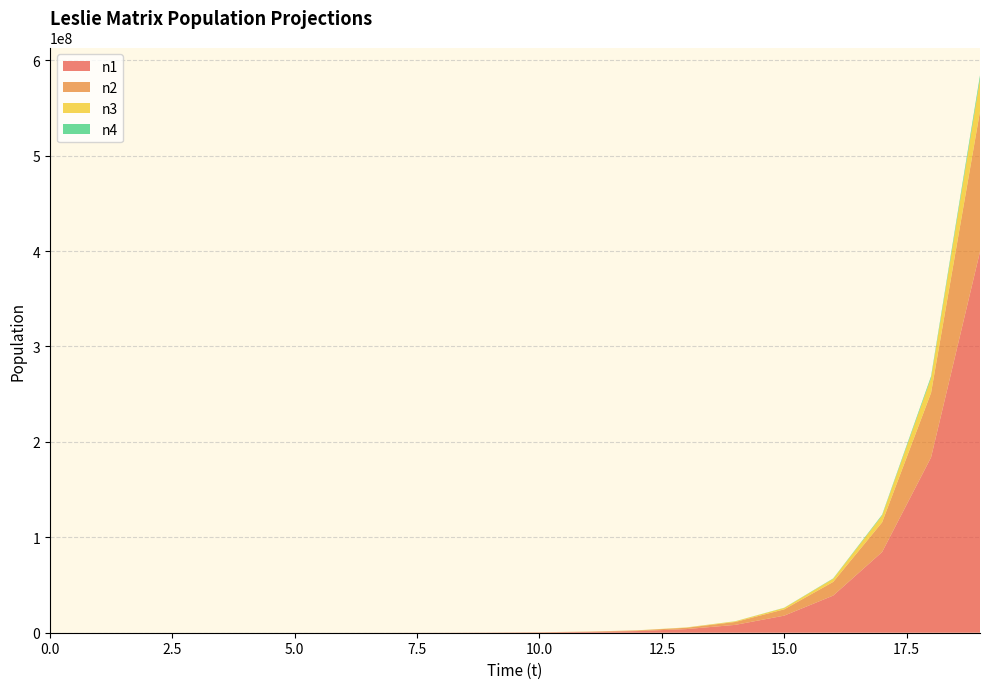

Reading left to right, what are all the values shown in this chart?

n1: 0=200.0	1=320.0	2=752.0	3=1607.2	4=3505.9	5=7613.3	6=16549.1	7=35965.2	8=78164.5	9=169876.4	10=369196.2	11=802382.0	12=1743834.2	13=3789912.7	14=8236699.4	15=17900997.7	16=38904626.9	17=84552270.3	18=183759284.6	19=399368042.4
n2: 0=0.0	1=160.0	2=256.0	3=601.6	4=1285.8	5=2804.7	6=6090.6	7=13239.3	8=28772.1	9=62531.6	10=135901.1	11=295356.9	12=641905.6	13=1395067.3	14=3031930.1	15=6589359.6	16=14320798.2	17=31123701.5	18=67641816.2	19=147007427.7
n3: 0=200.0	1=0.0	2=80.0	3=128.0	4=300.8	5=642.9	6=1402.4	7=3045.3	8=6619.6	9=14386.1	10=31265.8	11=67950.5	12=147678.5	13=320952.8	14=697533.7	15=1515965.1	16=3294679.8	17=7160399.1	18=15561850.8	19=33820908.1
n4: 0=200.0	1=0.0	2=0.0	3=20.0	4=32.0	5=75.2	6=160.7	7=350.6	8=761.3	9=1654.9	10=3596.5	11=7816.5	12=16987.6	13=36919.6	14=80238.2	15=174383.4	16=378991.3	17=823669.9	18=1790099.8	19=3890462.7